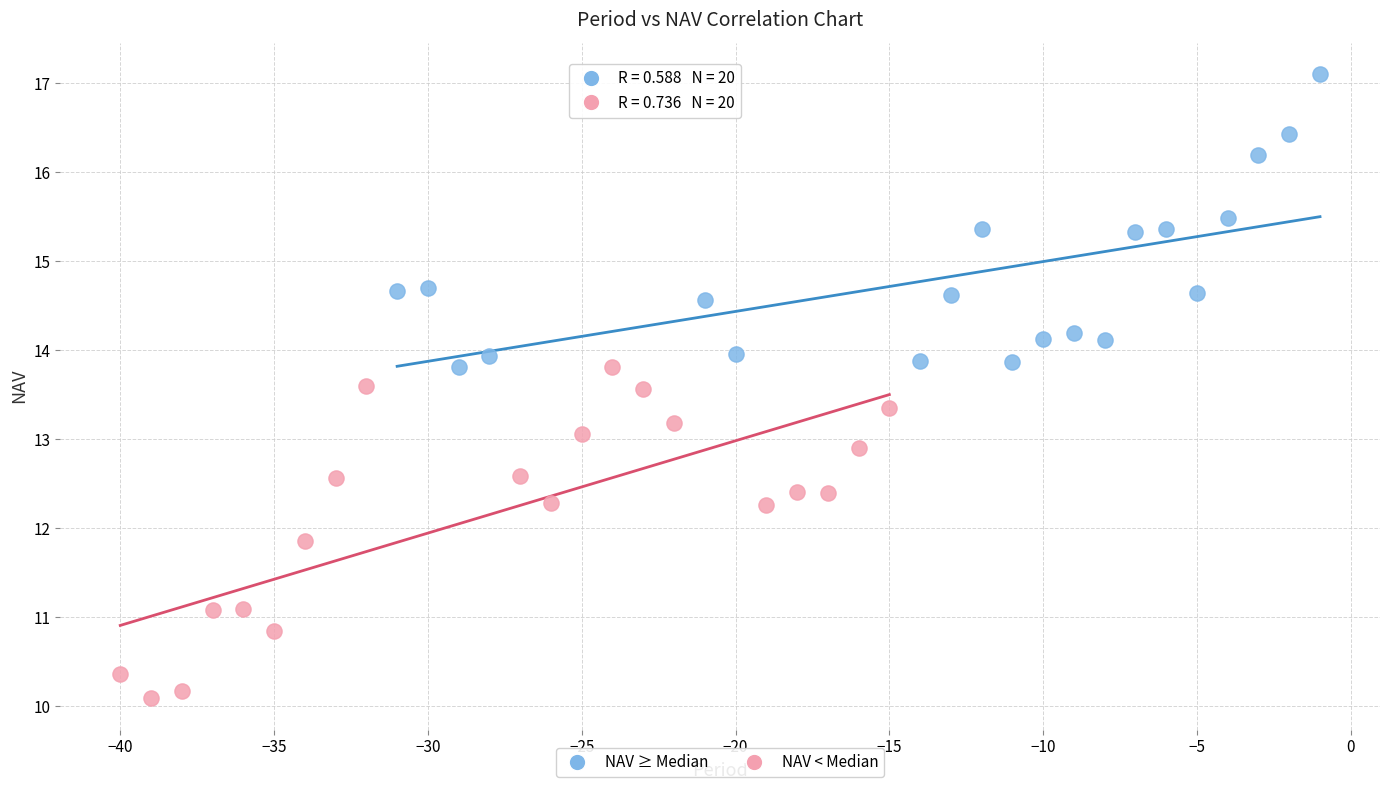

Which series reaches the maximum Y coordinate?

NAV ≥ Median